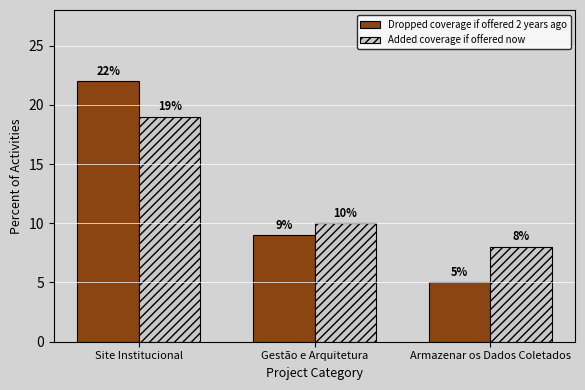

Which series has the widest spread of values?

Dropped coverage if offered 2 years ago